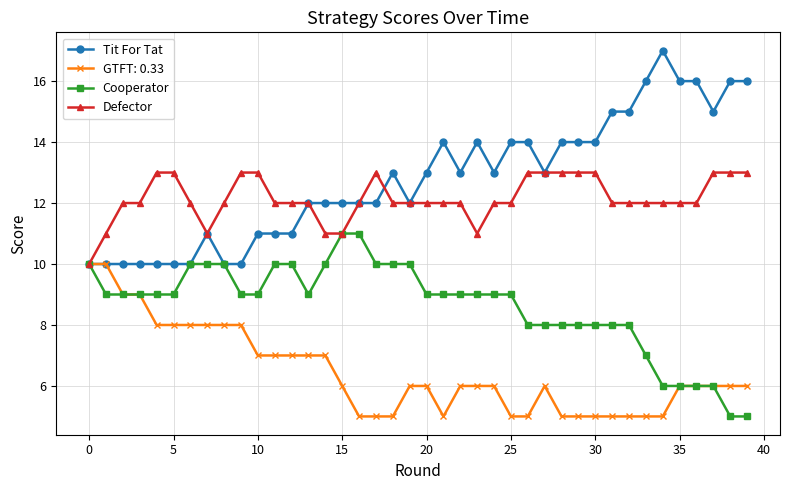

What is the sum of all Cooperator values?

345